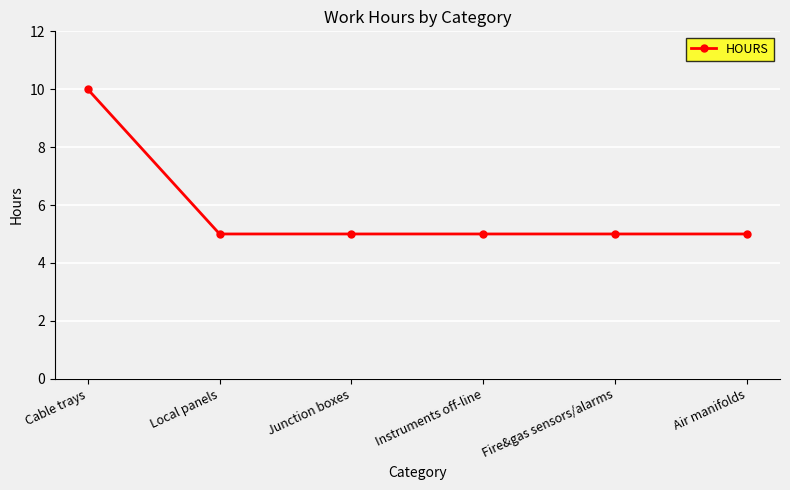

Which label corresponds to the largest value in the chart?

Cable trays